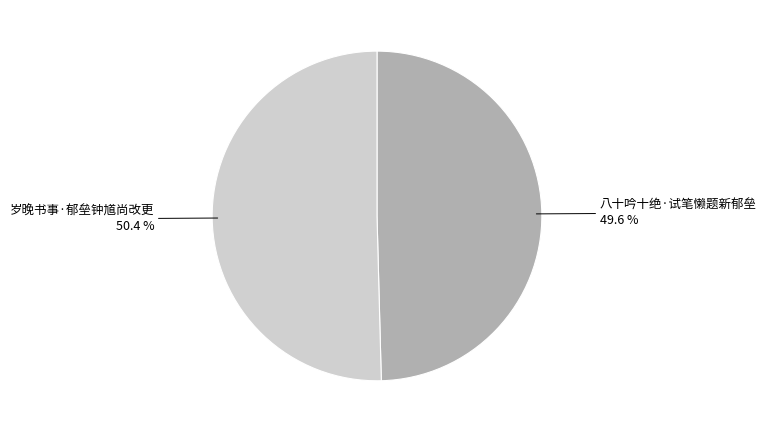

To the nearest percent, what is the combined percentage of 八十吟十绝·试笔懒题新郁垒 and 岁晚书事·郁垒钟馗尚改更?

100%